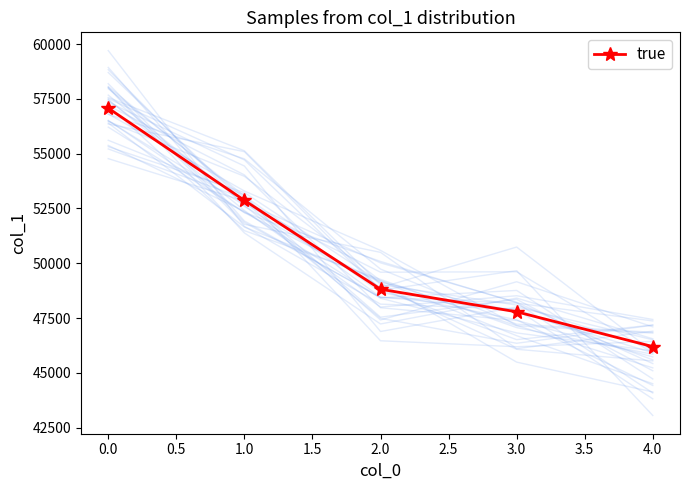

The true series shows 26983 at 0.0. True or false?

False